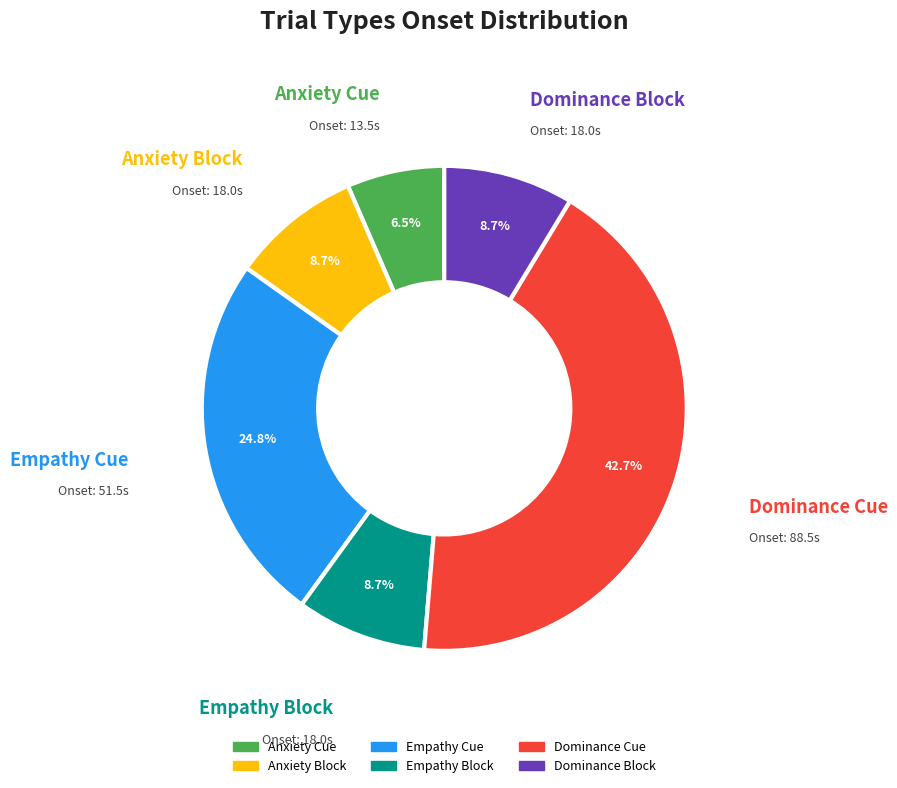

Is there a majority slice in this chart?

No